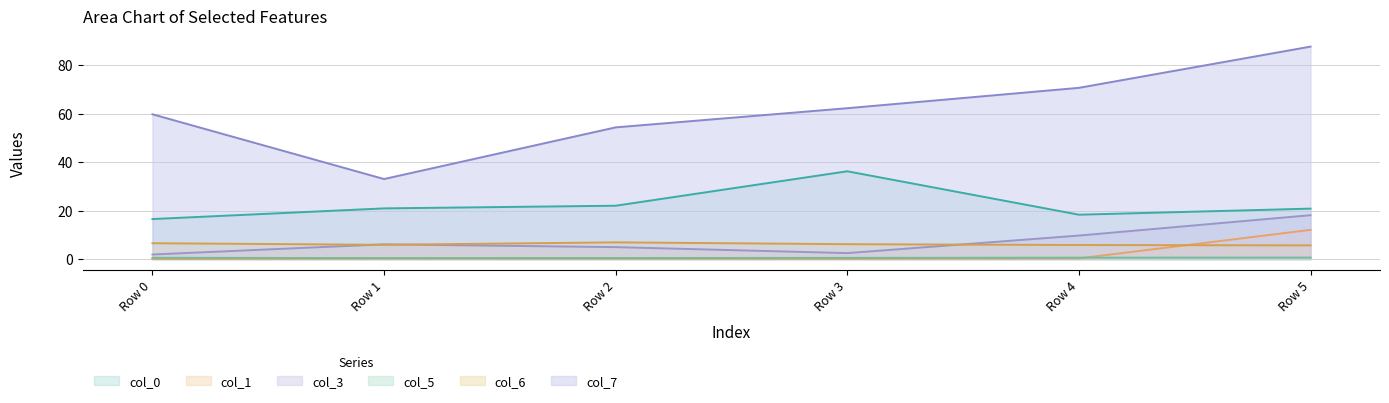

List the series in order of their peak value, highest first.

col_7, col_0, col_3, col_1, col_6, col_5